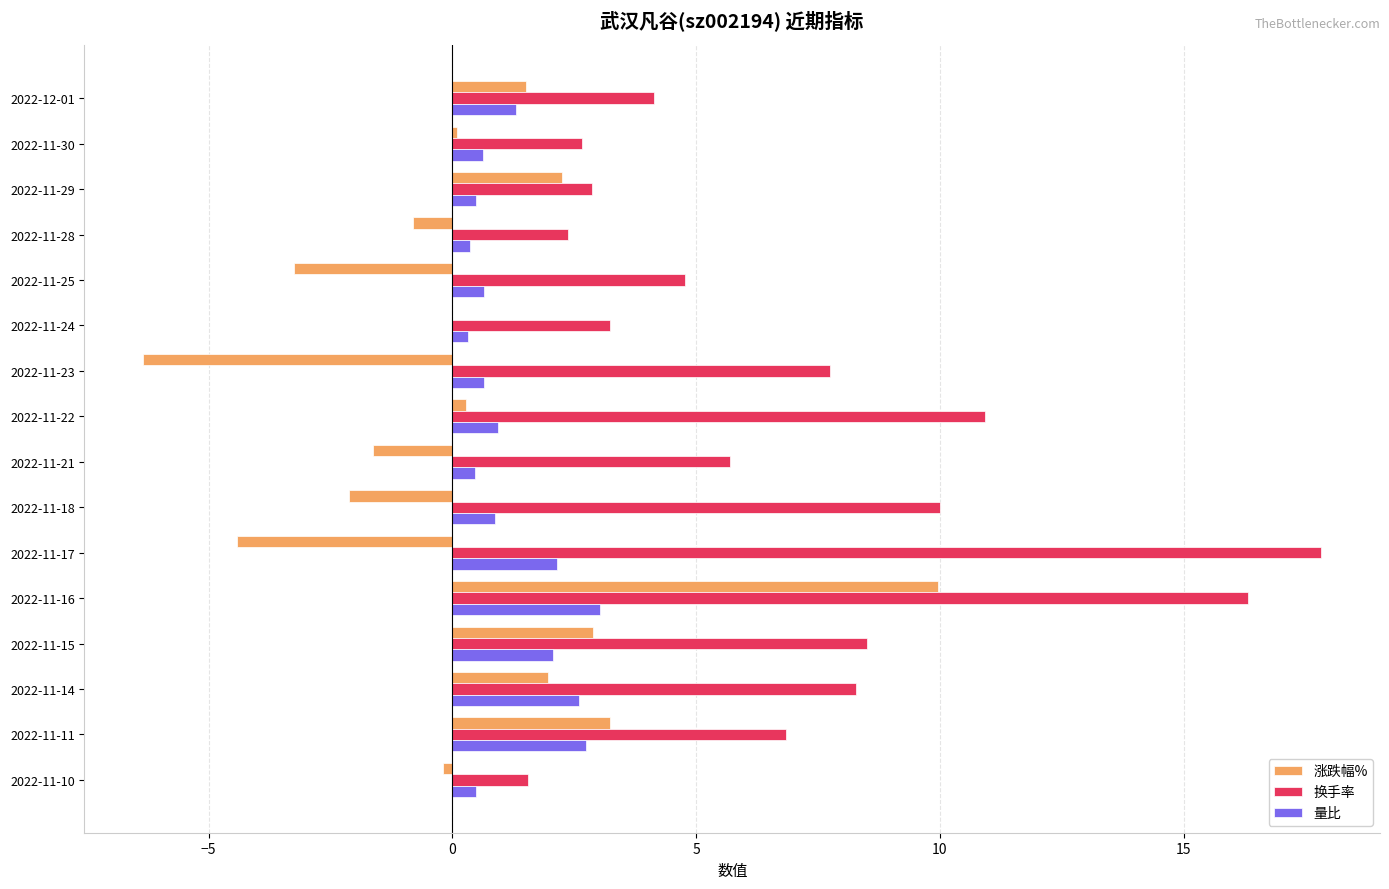

At which category is the sum across all series the highest?

2022-11-16